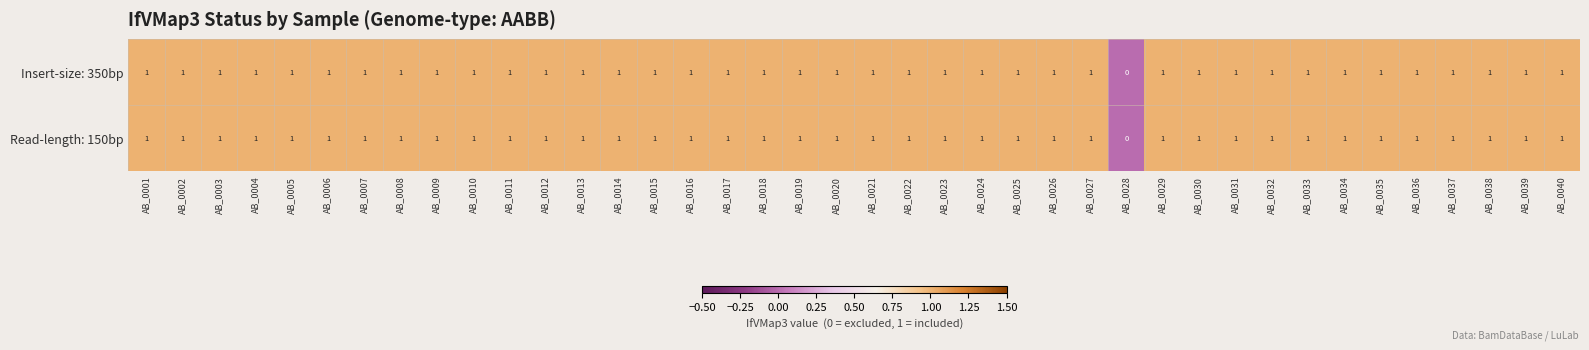

True or false: Insert-size: 350bp has a value of 1 at AB_0004.

True